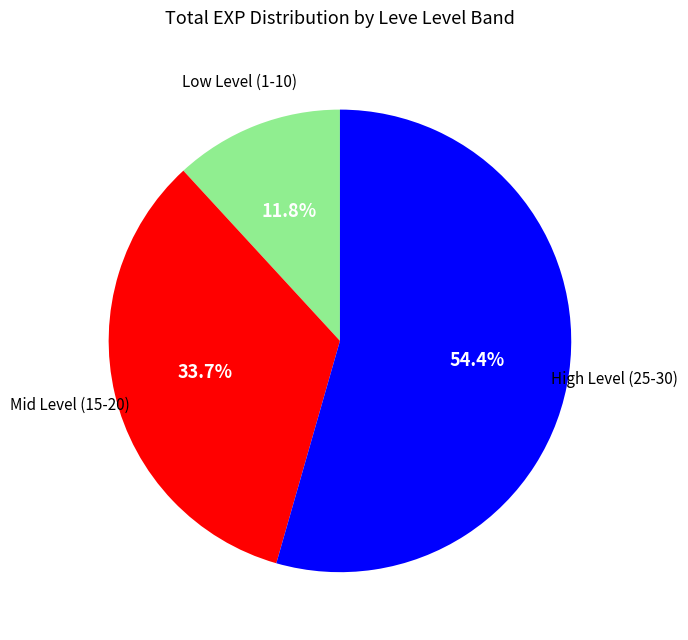

To the nearest percent, what is the difference between the largest and smallest slice percentages?

43%